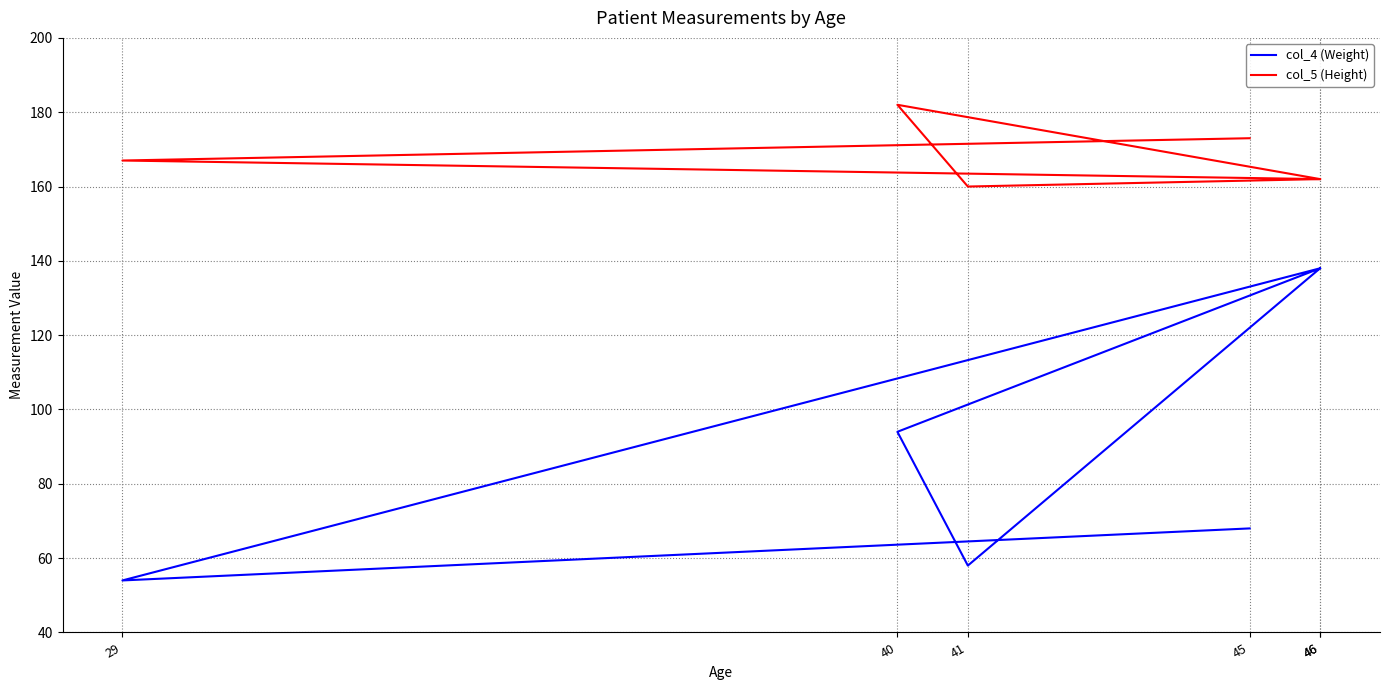

How many interior local valleys does the col_4 (Weight) series have?

2